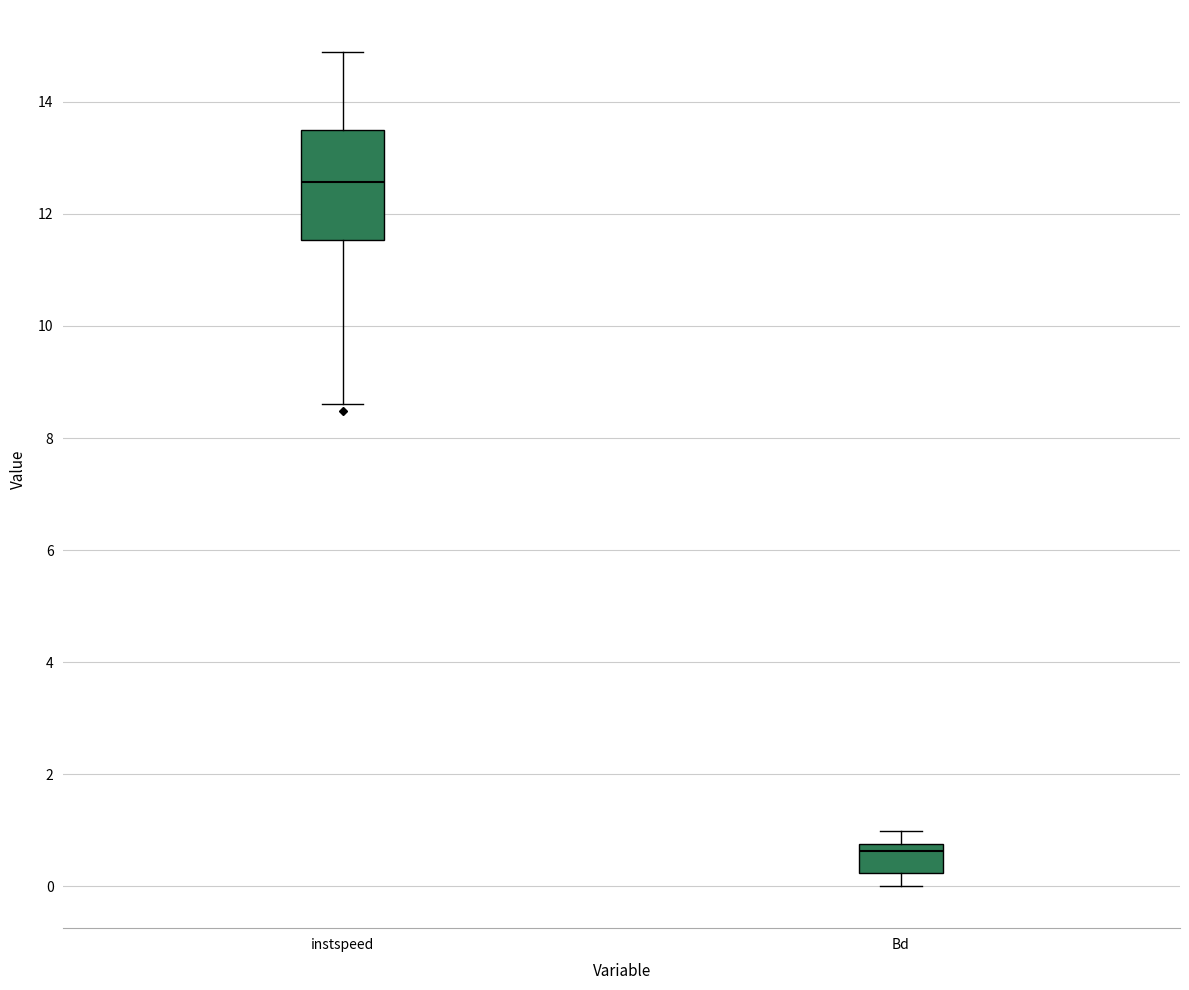

Where is the upper edge of the box for Bd on the y-axis? The values are not printed on the chart, so give them approximately, as read against the axis.

0.8